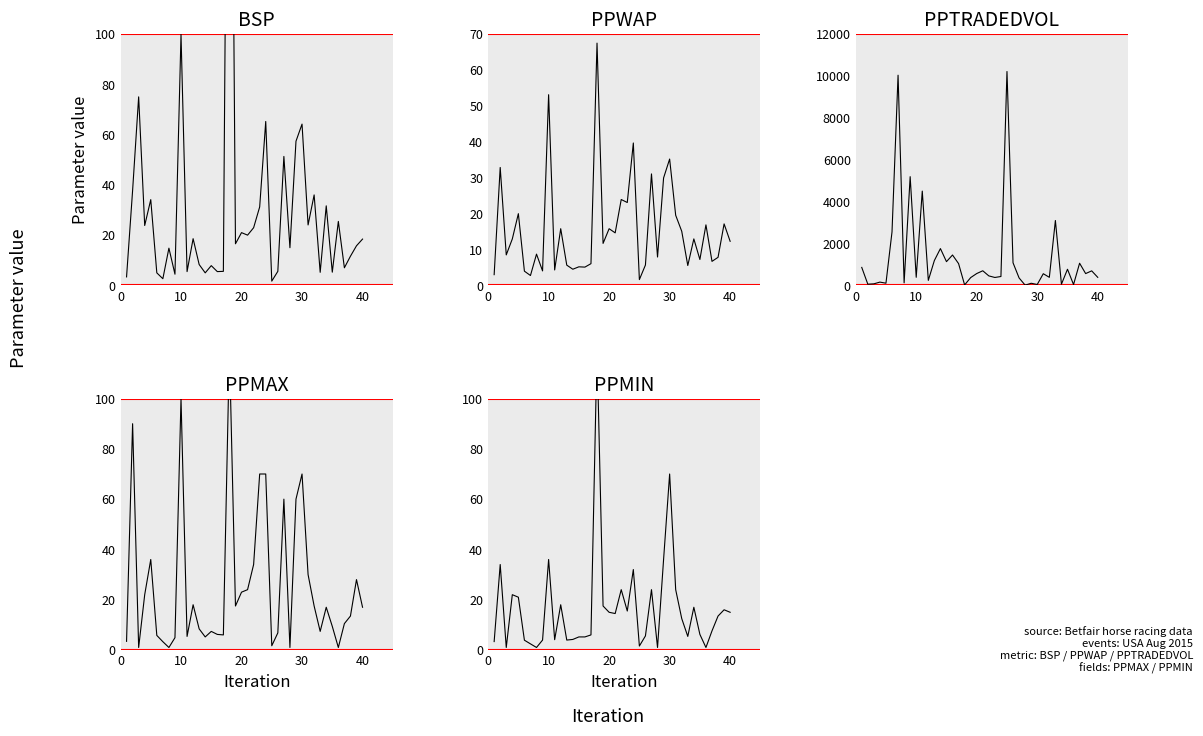

How many times do PPMAX and PPTRADEDVOL cross each other?

6